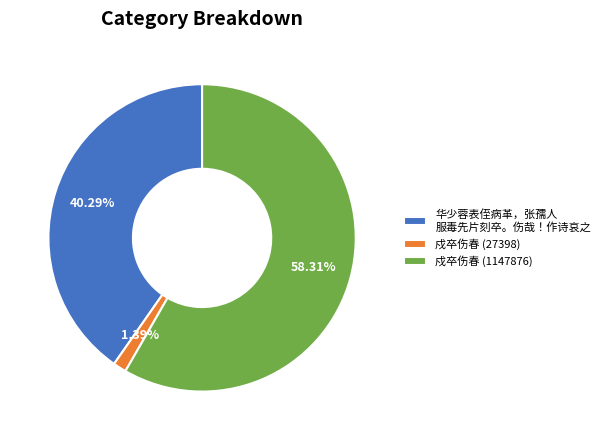

How many segments does this pie chart have?

3